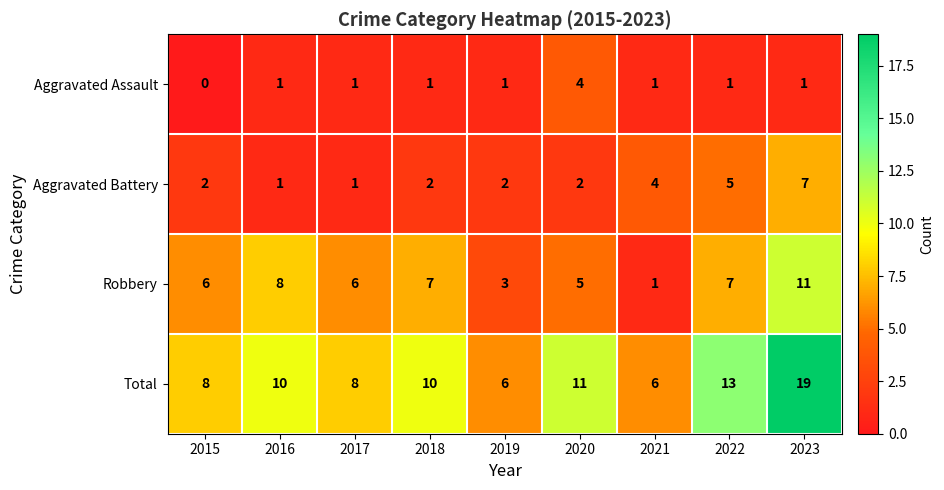

What is the difference between the Aggravated Battery values at 2023 and 2019?

5